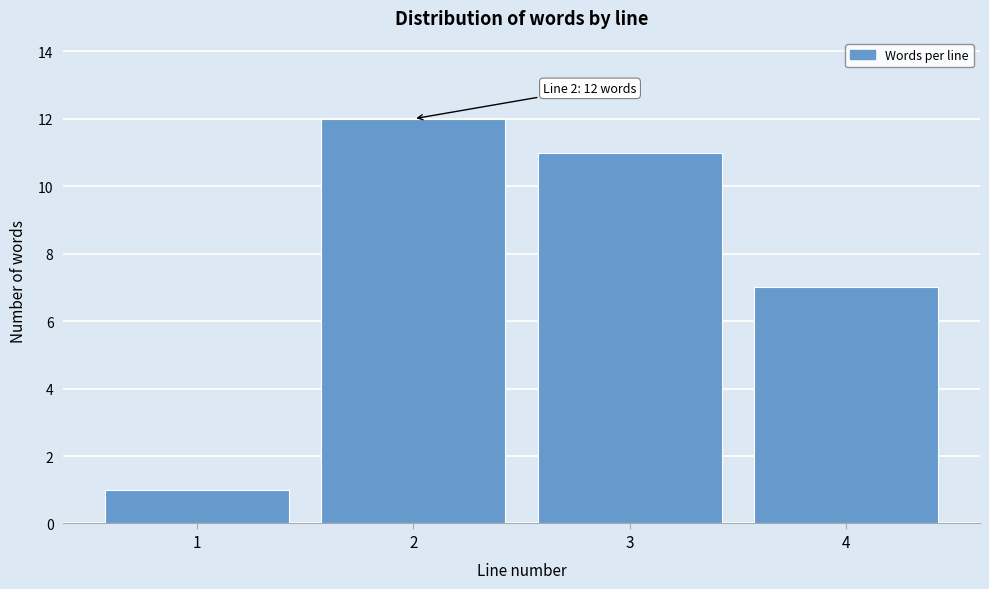

Reading left to right, extract all data points from this chart.

1	12	11	7